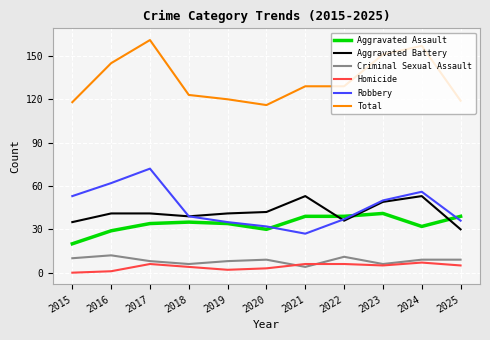

Between 2016 and 2022, which series saw the biggest shift?

Robbery